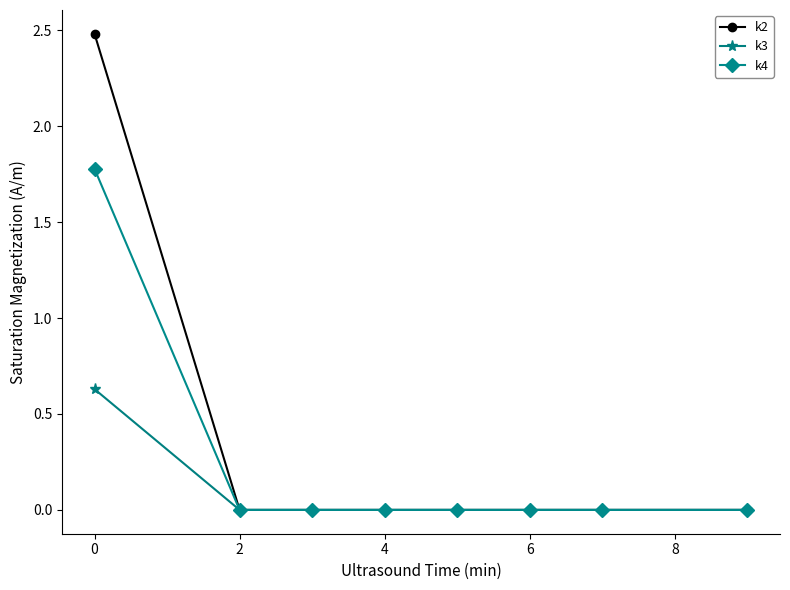

Rank the series by their average value, from lowest to highest.

k3, k4, k2